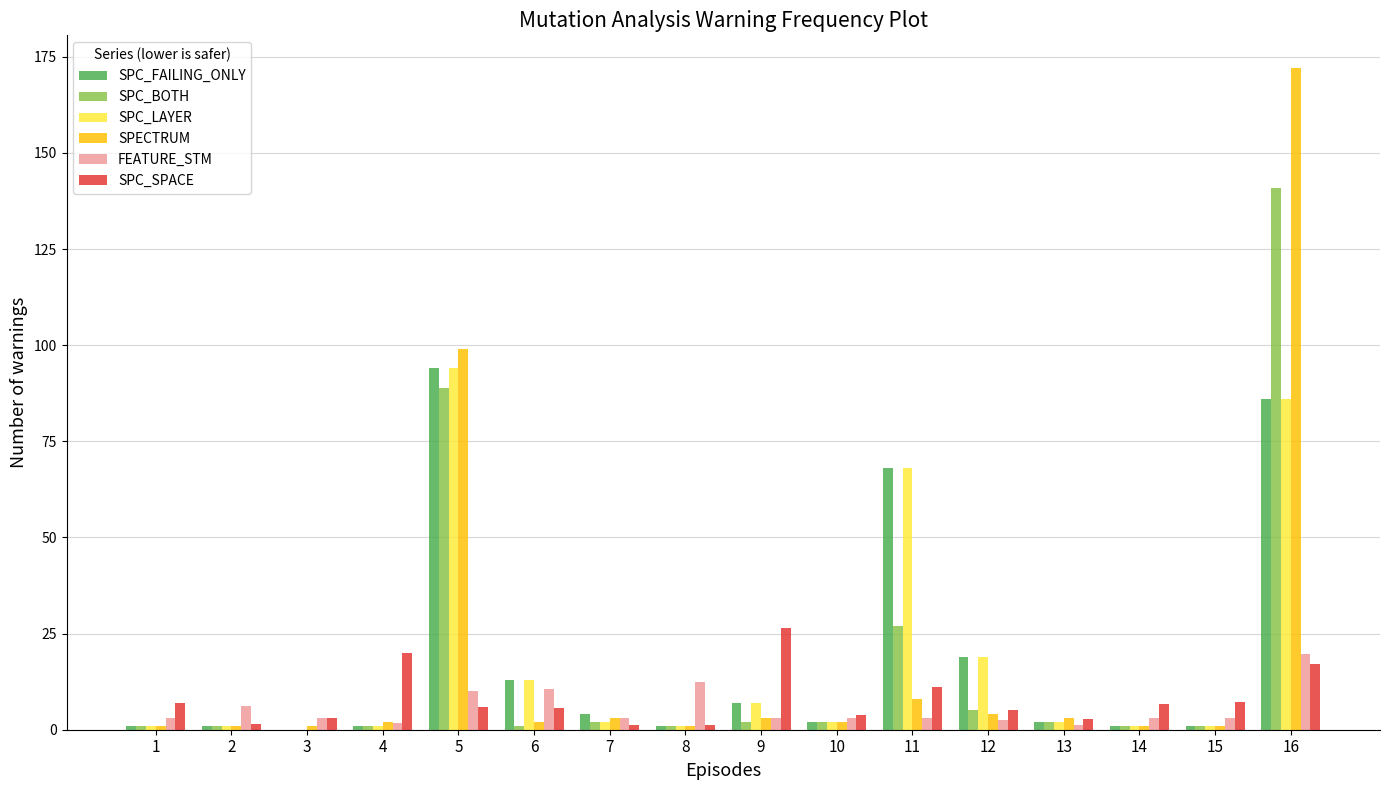

How many distinct data groups are displayed?

6